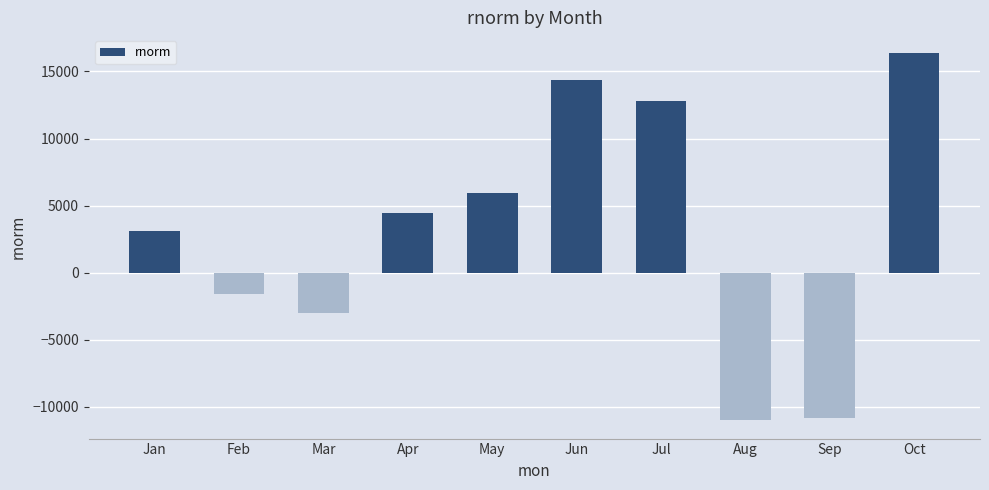

What is the change in value from Jul to Sep?

-23624.9